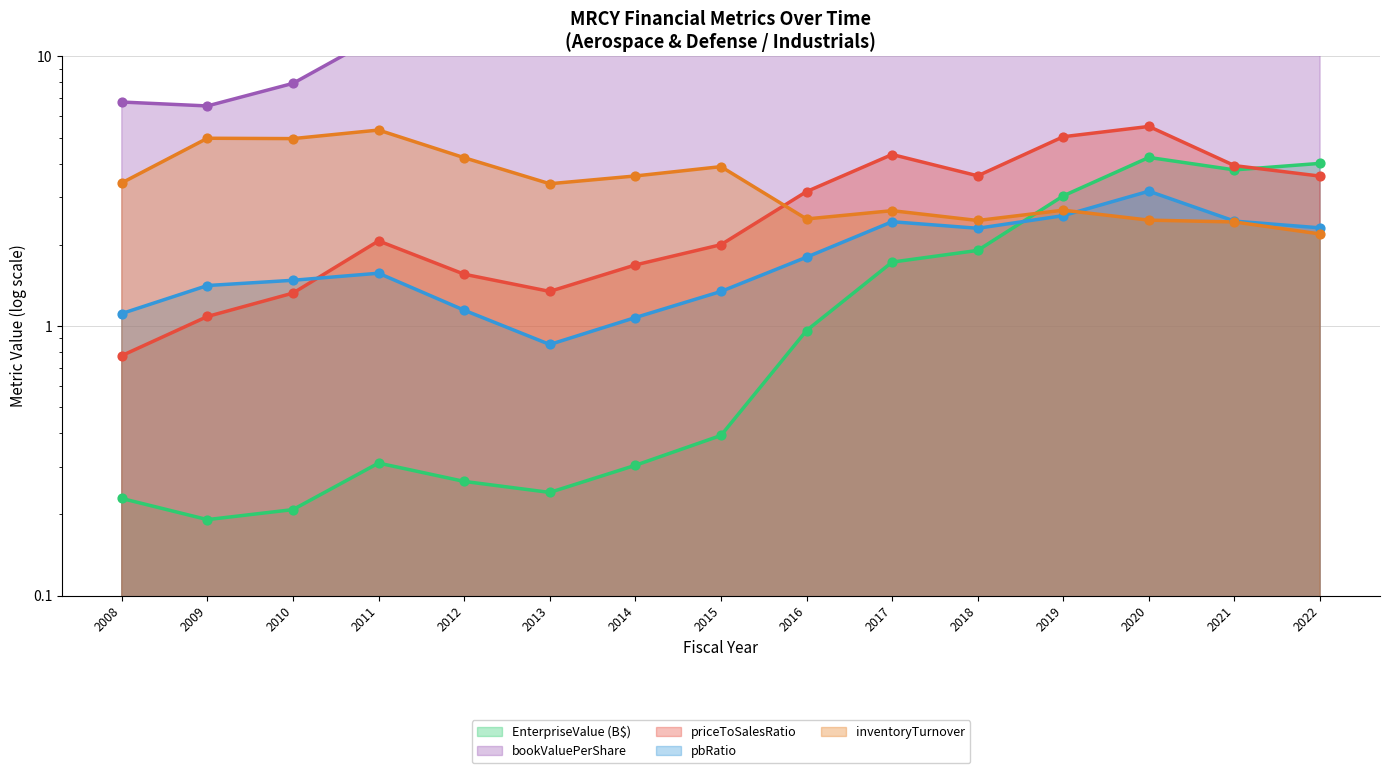

At which category is the sum across all series the highest?

2020